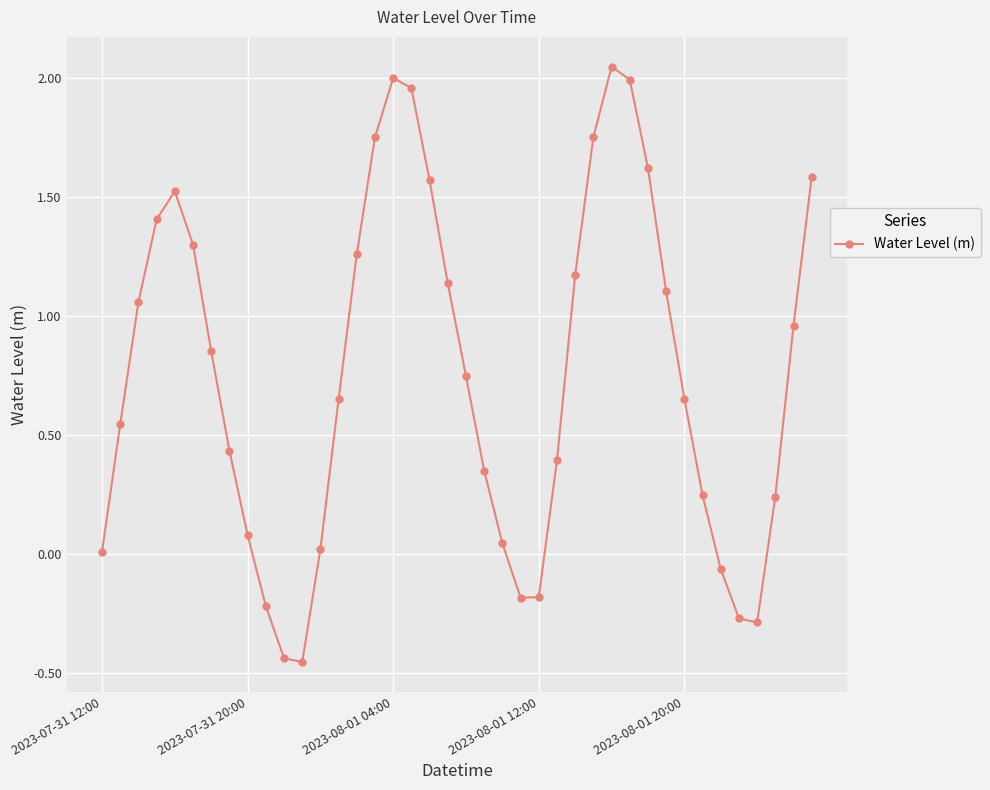

What is the average value?

0.8